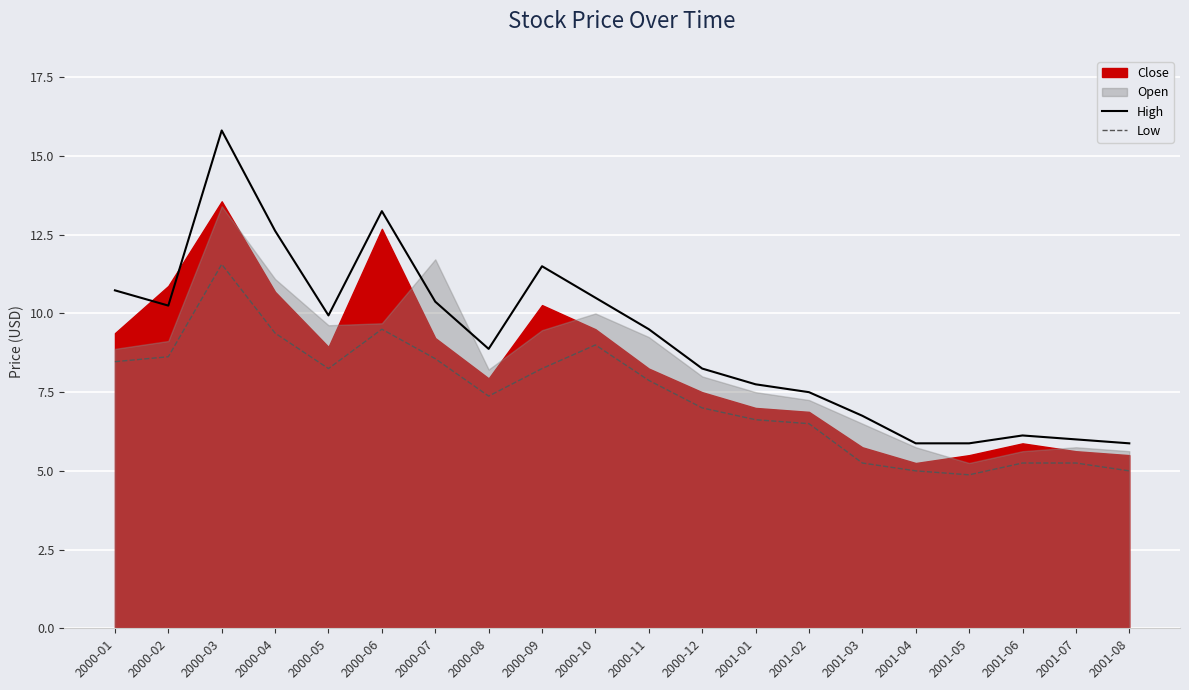

The value of High at 2000-02 is 10.2. True or false?

True